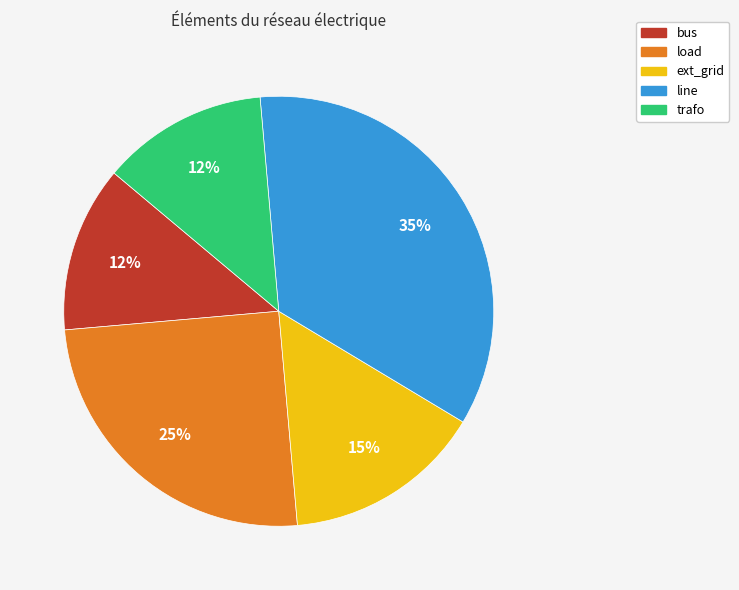

Which has a higher value, trafo or line?

line